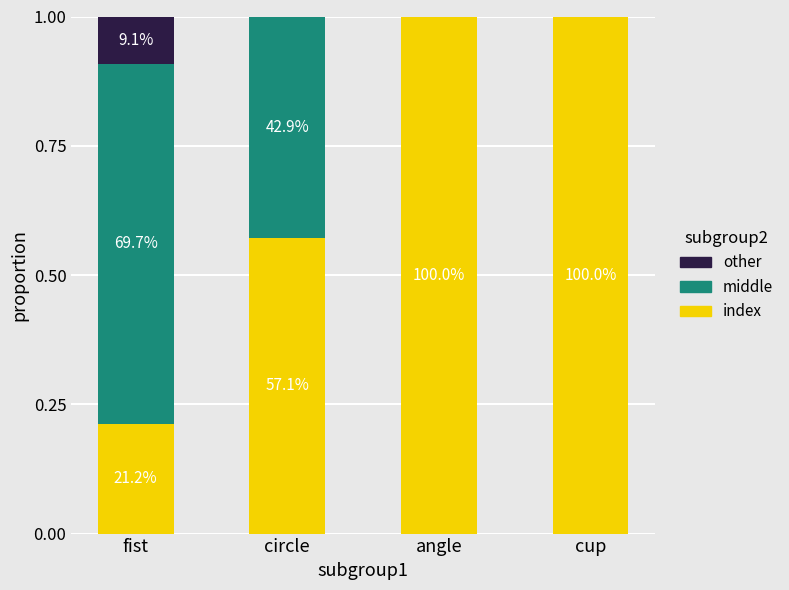

What are all the series names shown in the legend?

other, middle, index